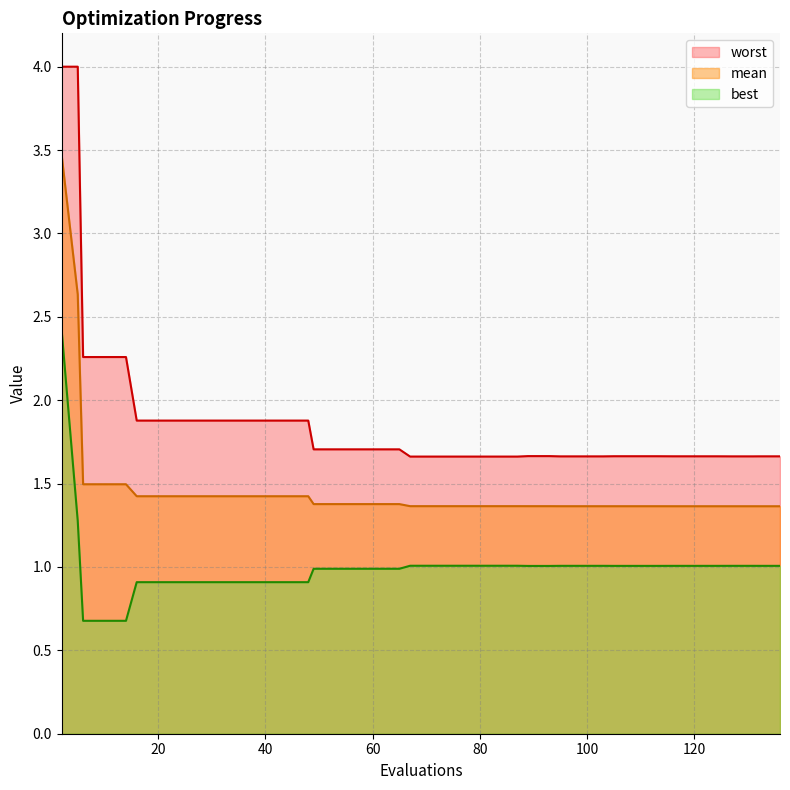

List the series in order of their peak value, highest first.

worst, mean, best